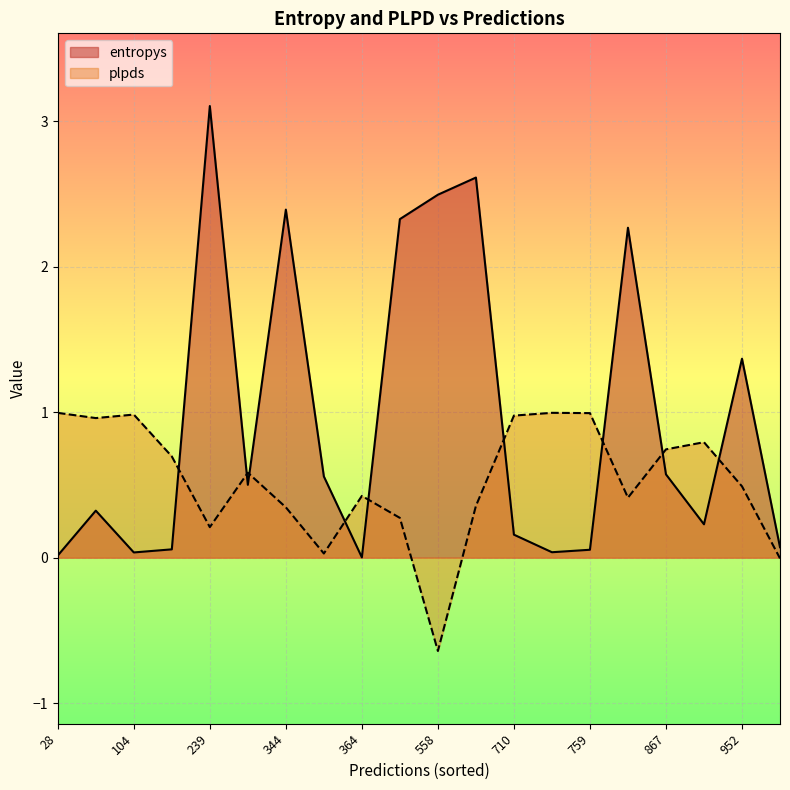

Rank the categories by plpds value from highest to lowest.

711, 28, 759, 104, 710, 85, 903, 867, 196, 269, 952, 364, 791, 633, 344, 469, 239, 360, 989, 558